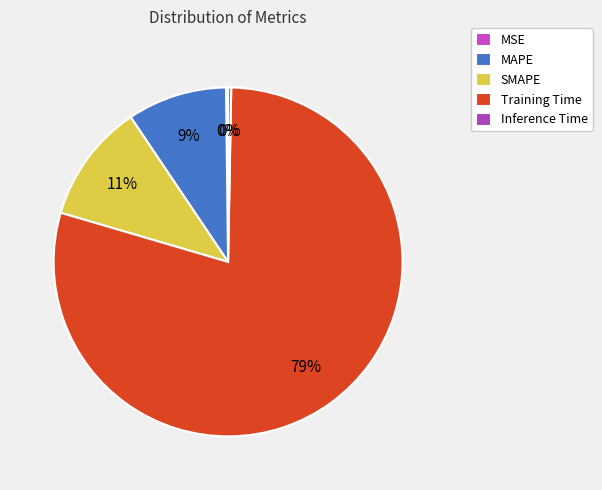

Is it true that MAPE is 9% of the pie?

True